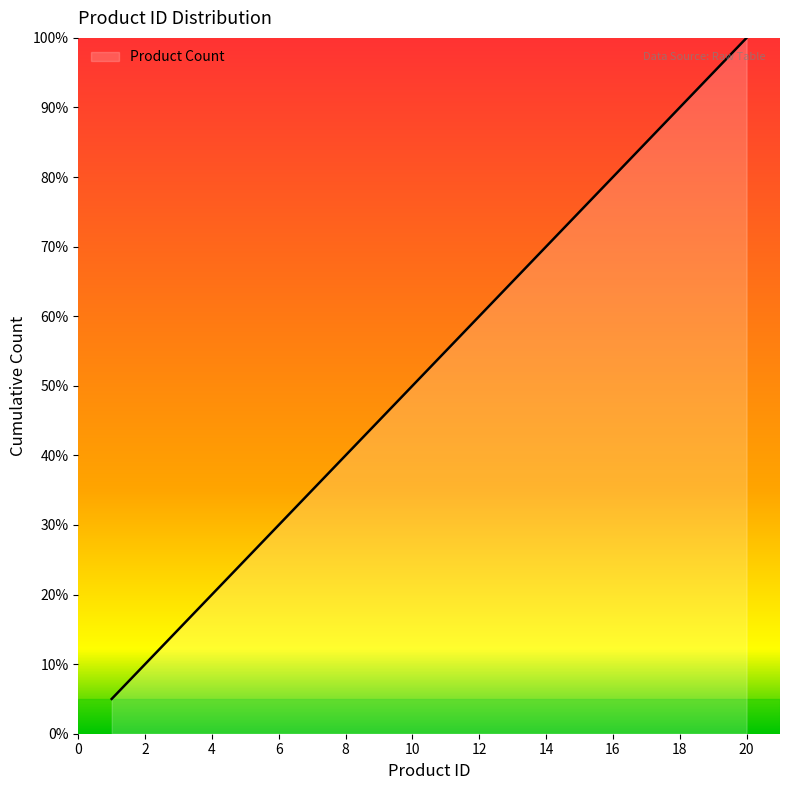

How many distinct data groups are displayed?

1